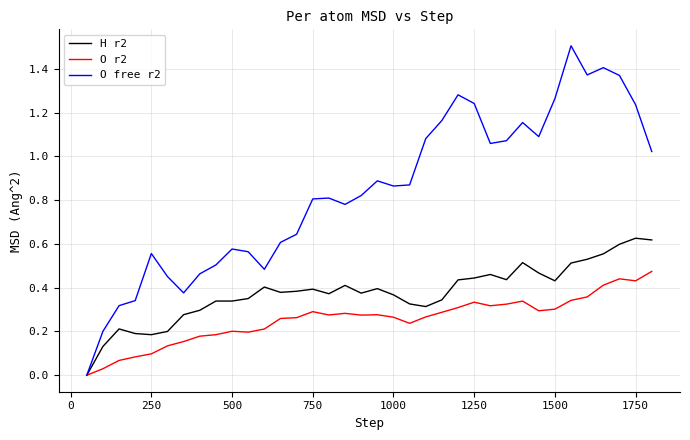

How many positive values does the O free r2 series have?

35